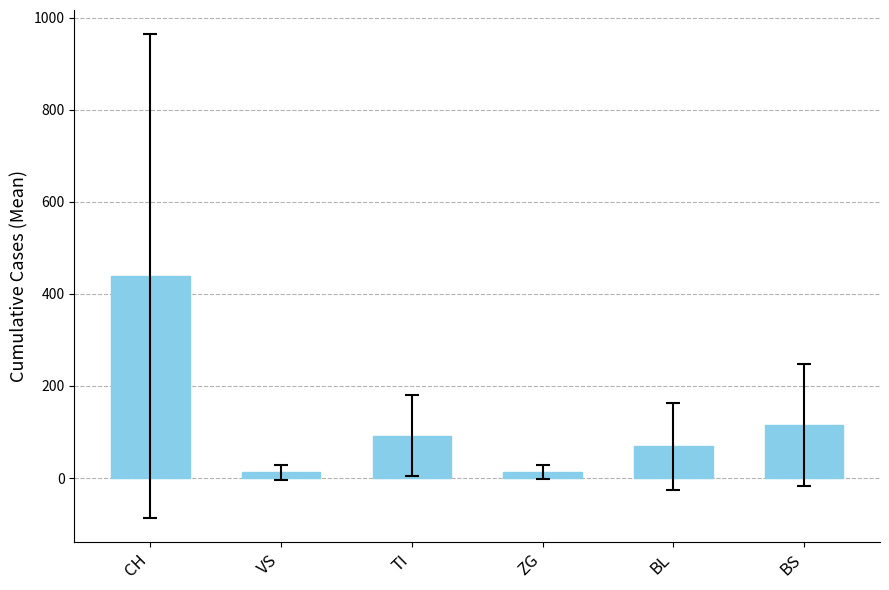

Are the bars horizontal?

No